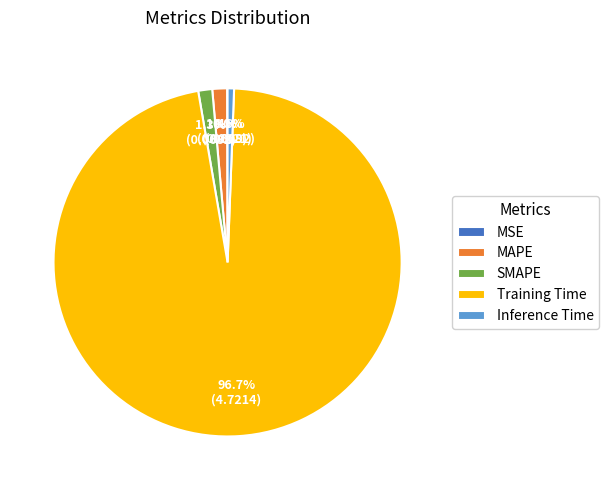

Which slice is the largest?

Training Time